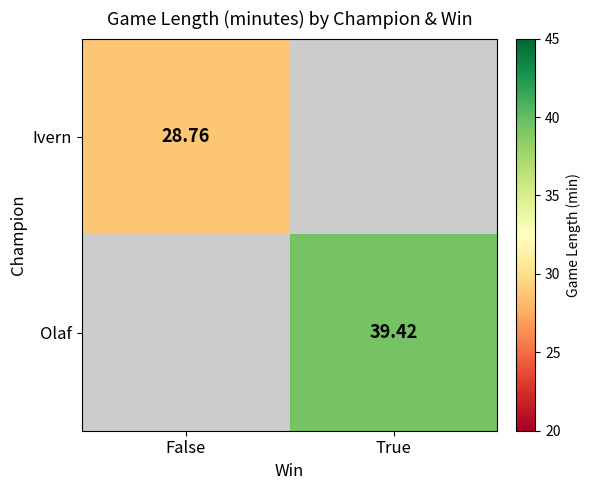

Is the value of Olaf at True greater than the value of Ivern at False?

Yes